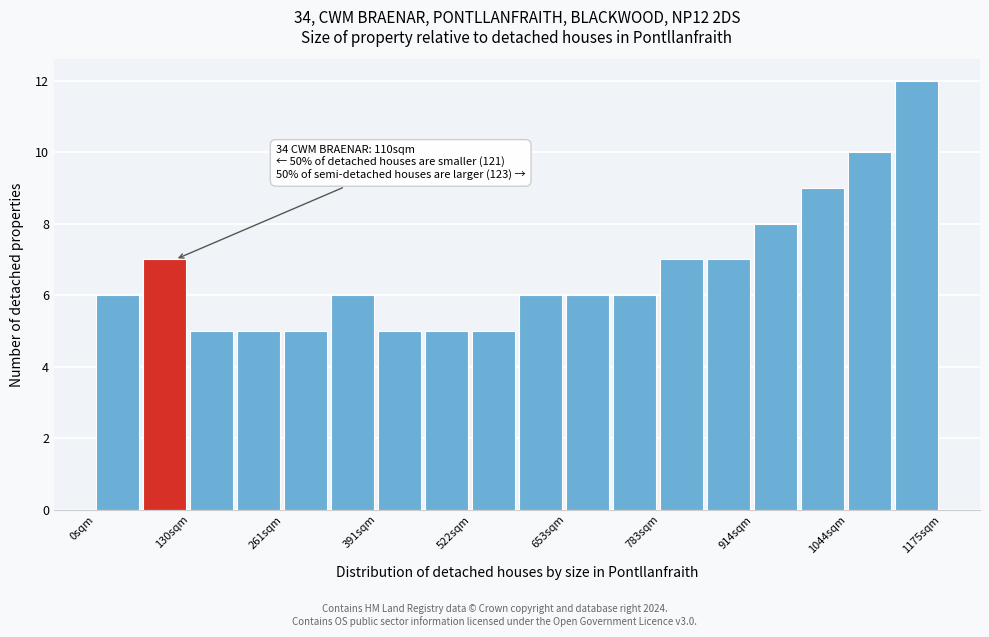

Around what value on the x-axis is the tallest bar? Give the approximate position of its centre, as read against the axis.

1140